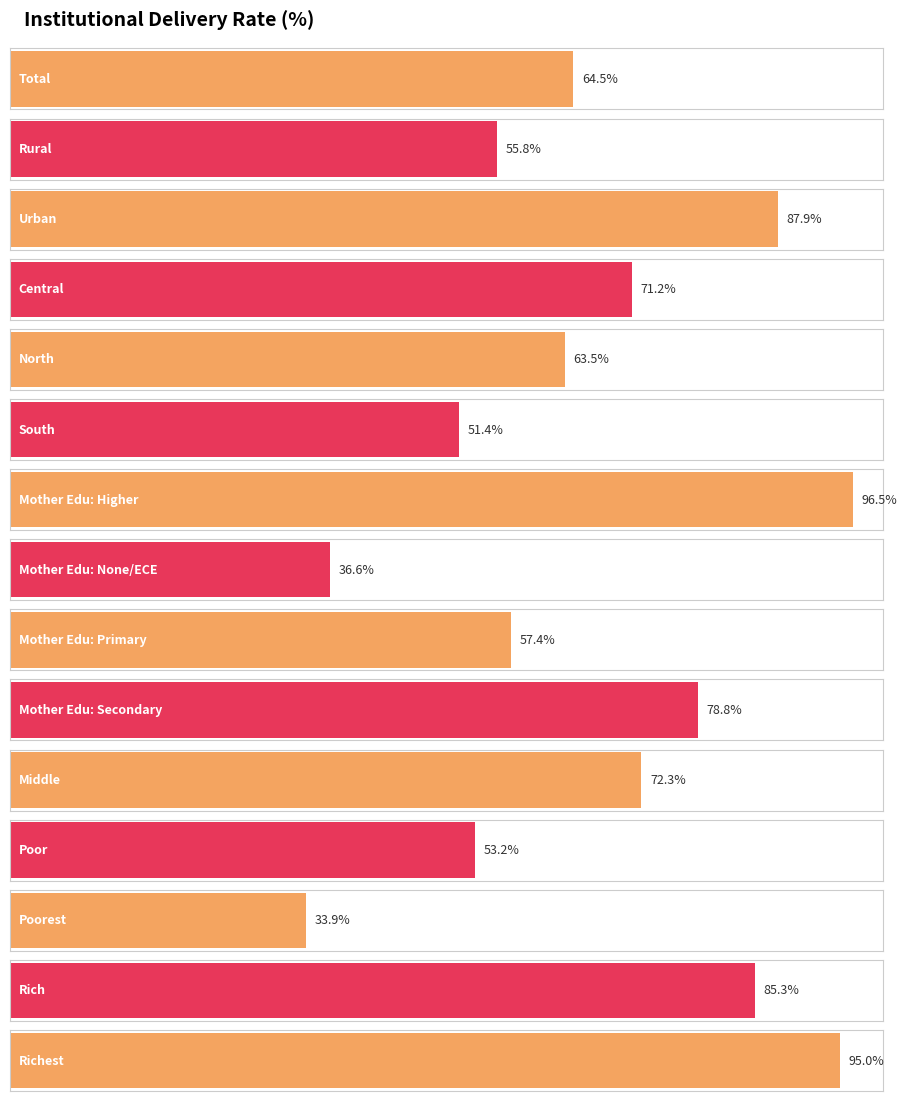

What is the label of the 15th bar from the right?

Total